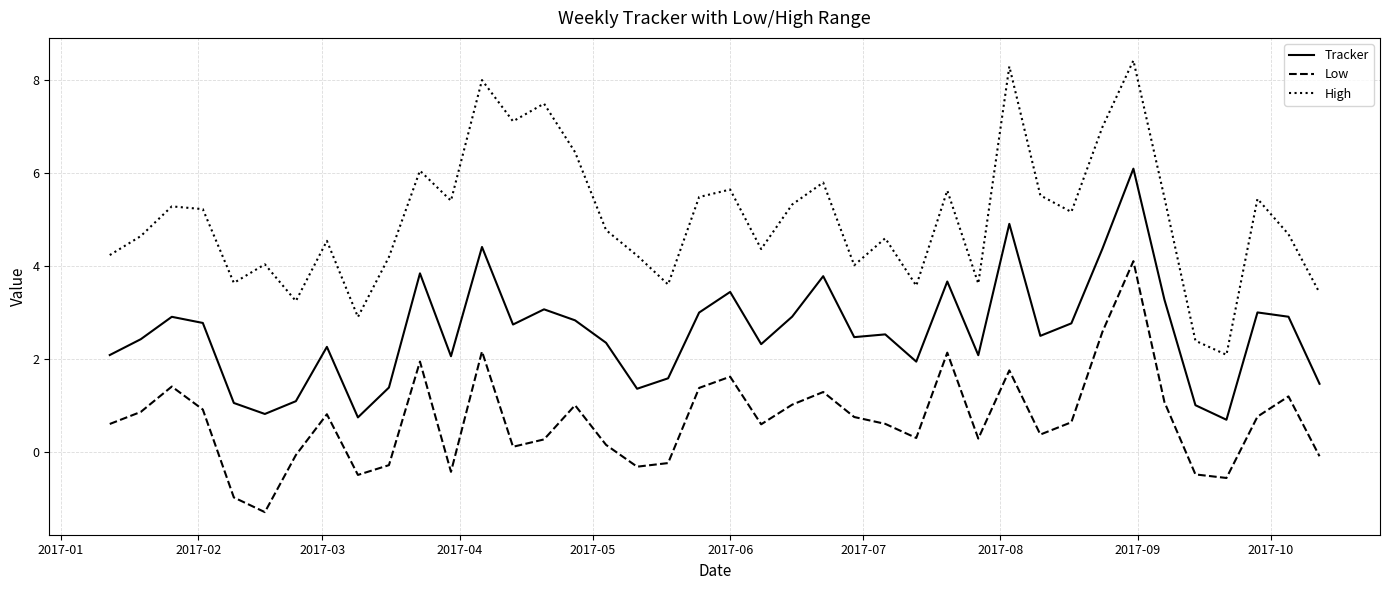

True or false: Low has more than 2 points higher than both neighbors.

True